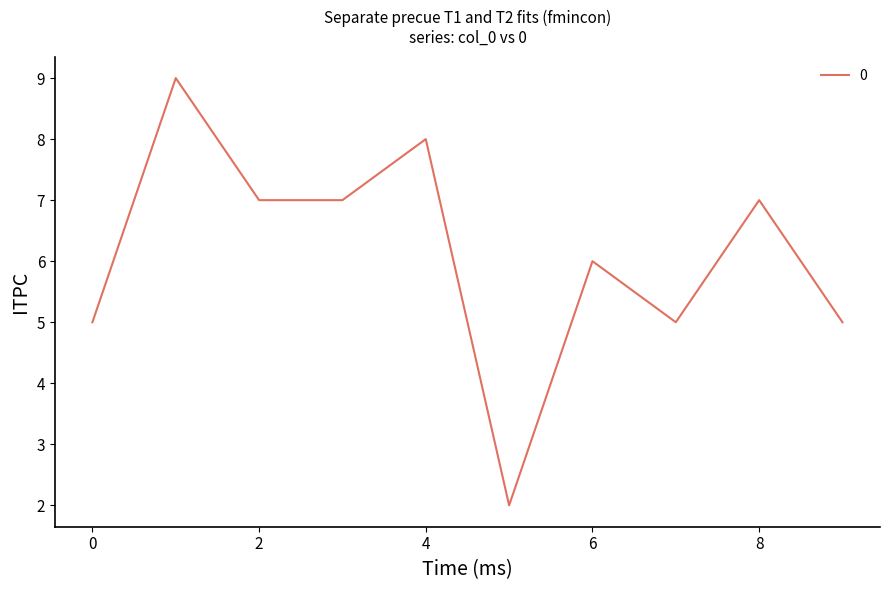

How many interior local peaks (higher than both neighbors) does the data have?

4